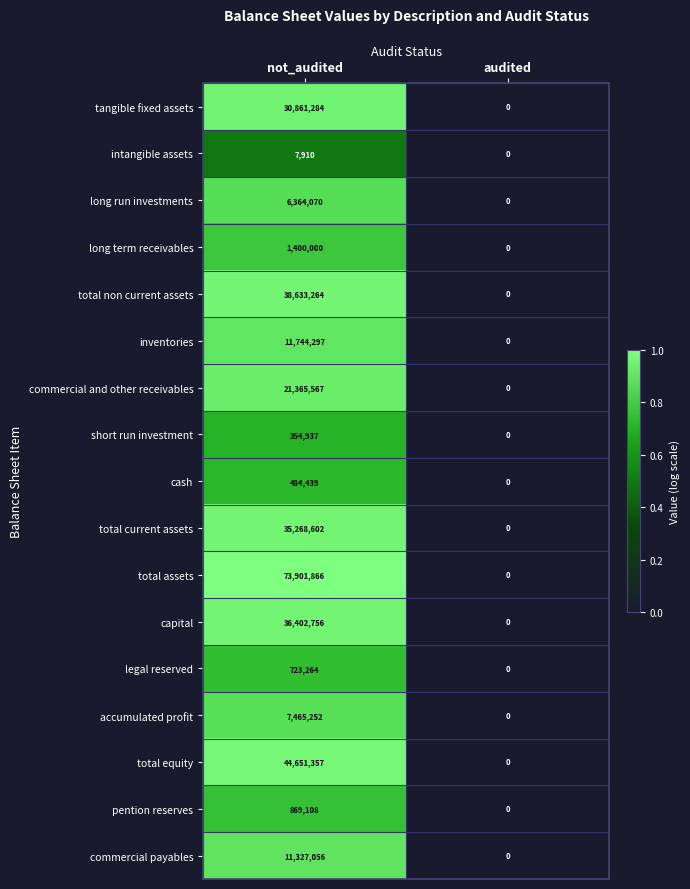

At not_audited, list the series in order from largest to smallest.

total assets, total equity, total non current assets, capital, total current assets, tangible fixed assets, commercial and other receivables, inventories, commercial payables, accumulated profit, long run investments, long term receivables, pention reserves, legal reserved, cash, short run investment, intangible assets